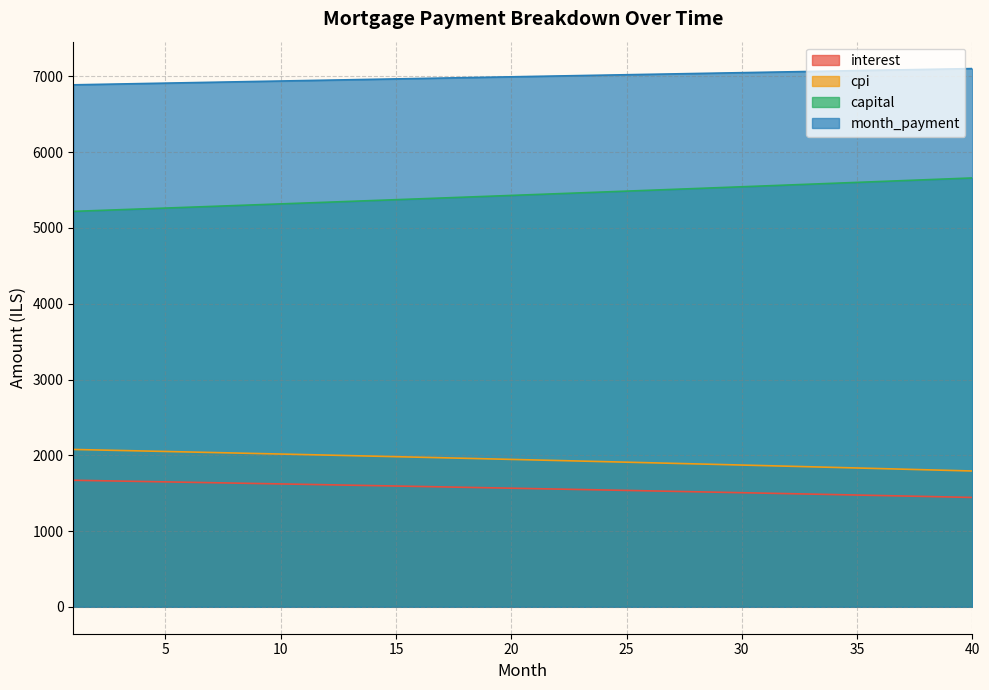

Between 11 and 1, which is larger?

1